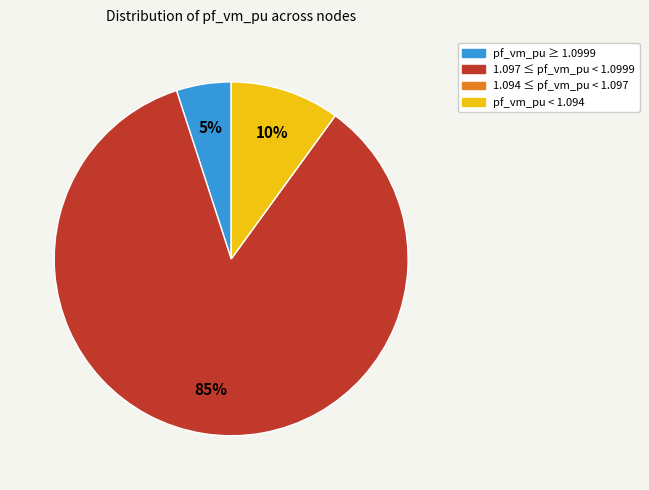

What is the ratio of the value at pf_vm_pu ≥ 1.0999 to the value at pf_vm_pu < 1.094?

0.5